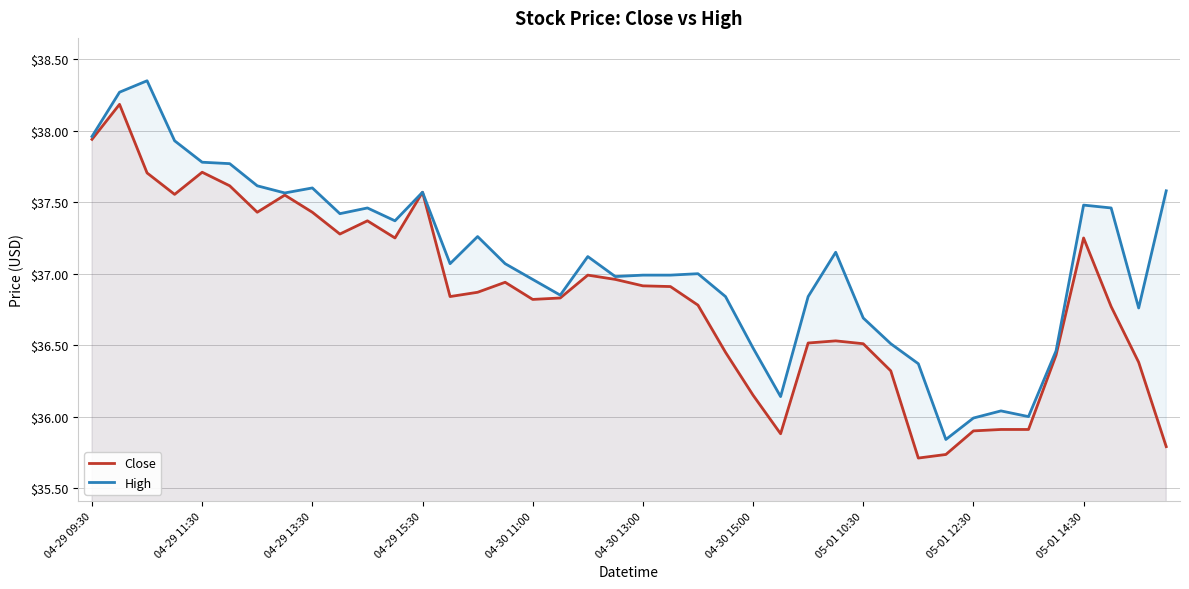

What is the difference between the maximum and minimum values in the High series?

2.5